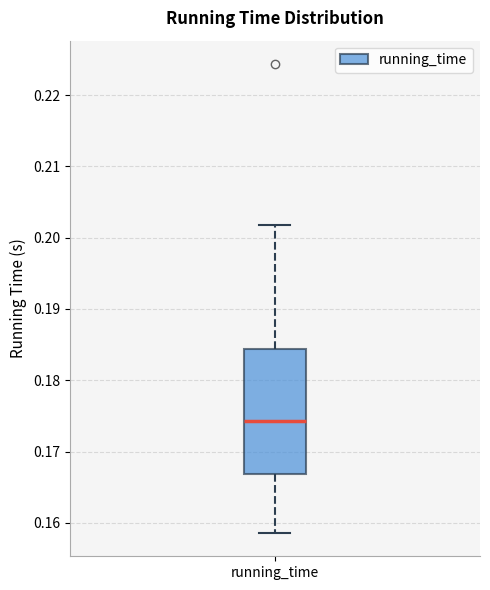

Read this box plot against the y-axis: the position of the median line, the range covered by the box, and the ends of both whiskers. The values are not printed on the chart, so give them approximately, as read against the axis.

median 0.174, box 0.167 to 0.184, whiskers 0.159 to 0.202